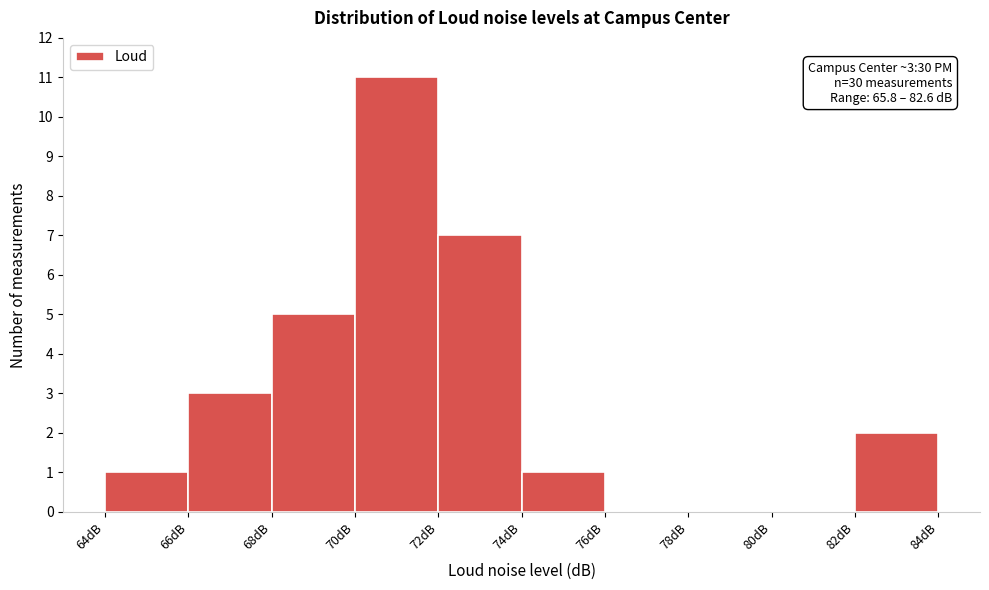

Over which range of the x-axis is the bar tallest?

70 to 72